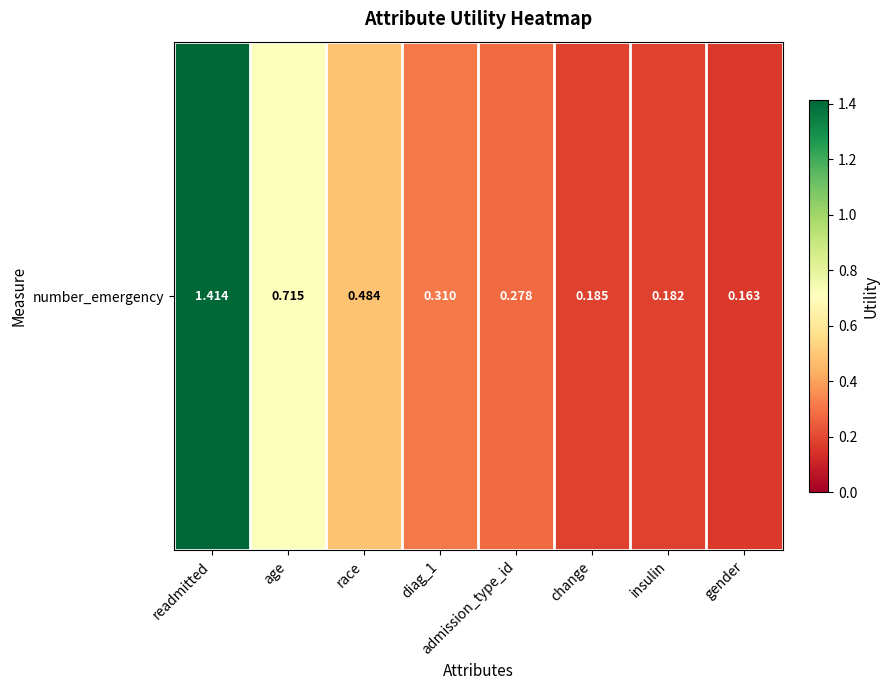

At which category does the chart reach its minimum across all series?

gender